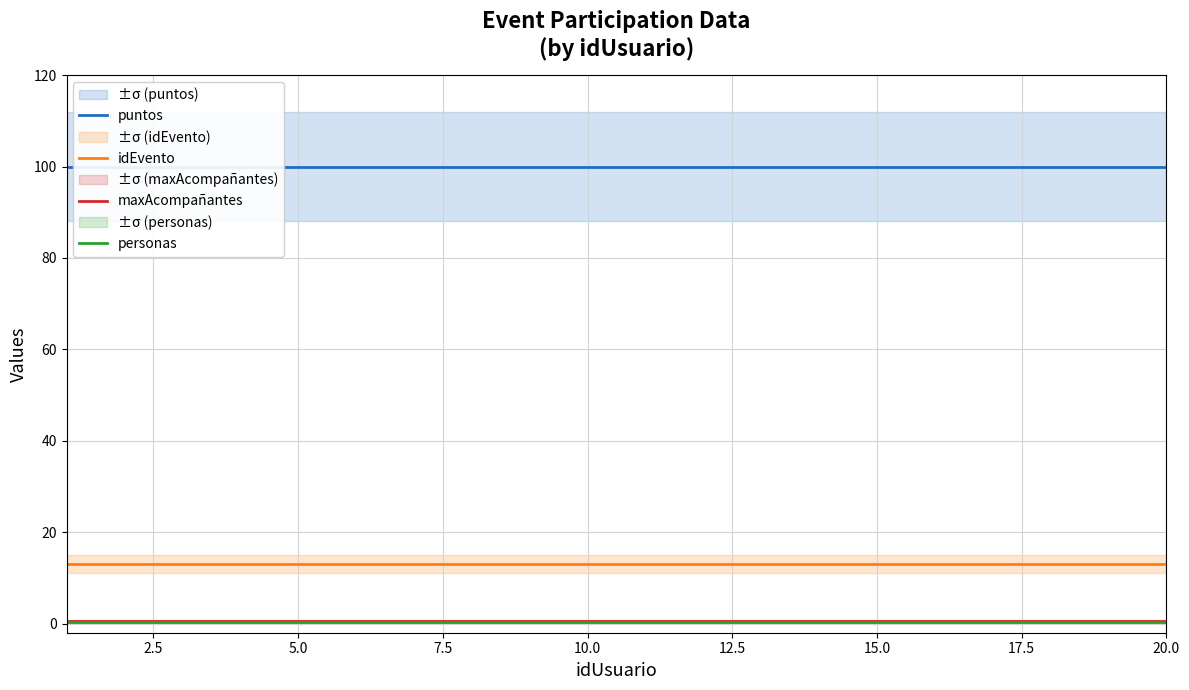

List the series in order of their peak value, highest first.

puntos, idEvento, maxAcompañantes, personas